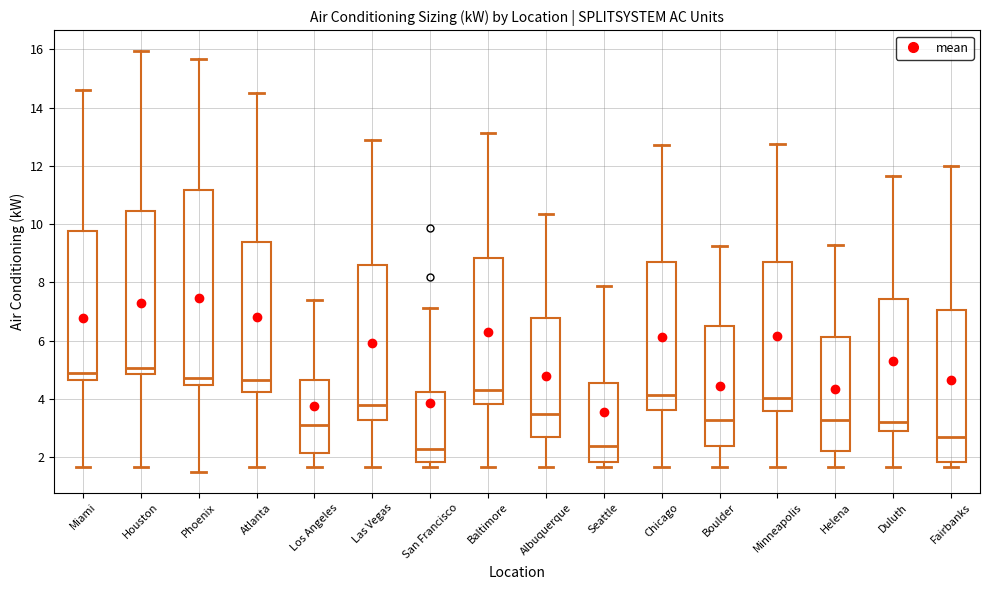

Which box is the tallest, from its lower edge to its upper edge?

Phoenix